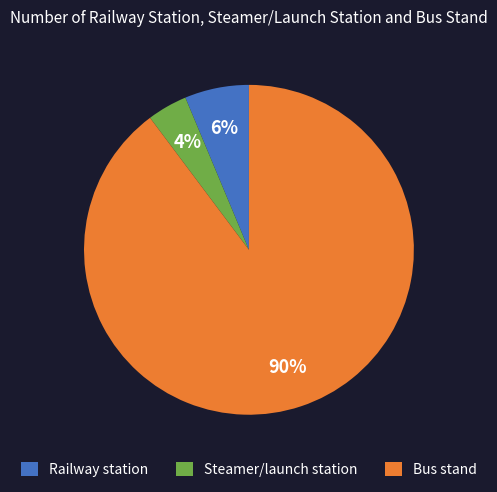

Rank the categories by value from lowest to highest.

Steamer/launch station, Railway station, Bus stand